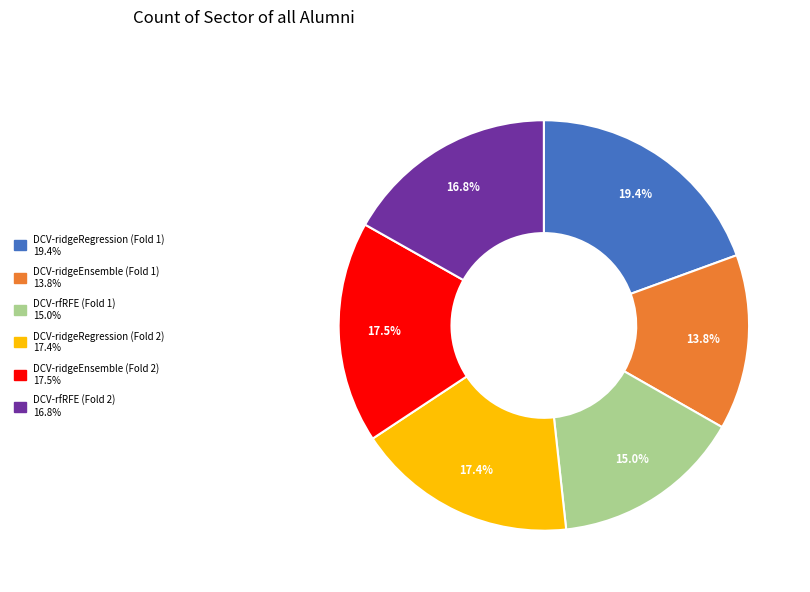

Between DCV-rfRFE (Fold 2) and DCV-ridgeEnsemble (Fold 2), which is larger?

DCV-ridgeEnsemble (Fold 2)